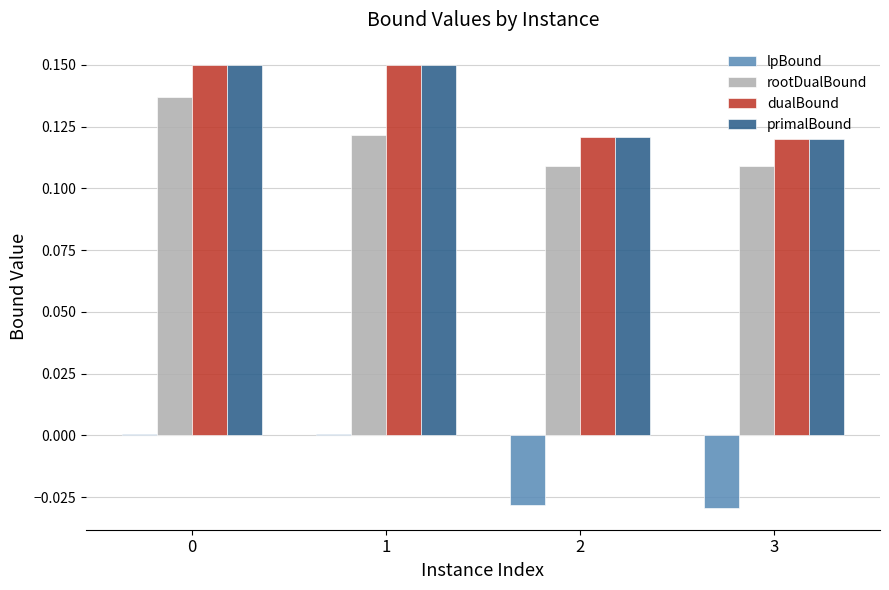

Is it true that dualBound equals 0.2 at 2?

False